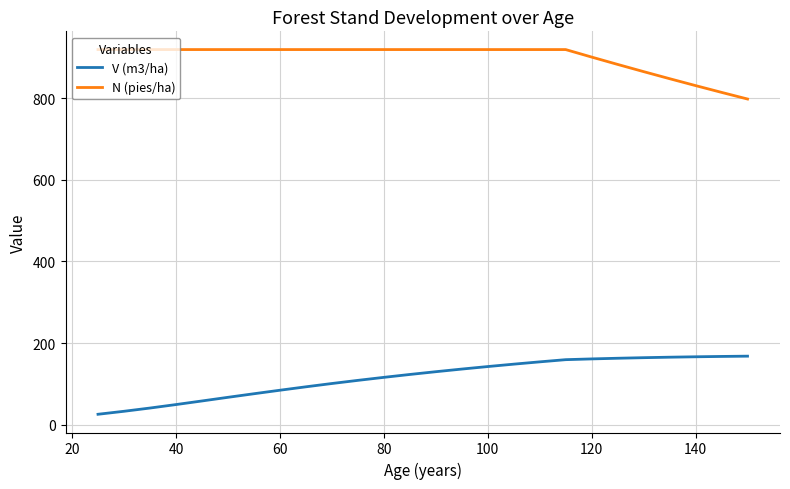

Which series has the widest spread of values?

V (m3/ha)